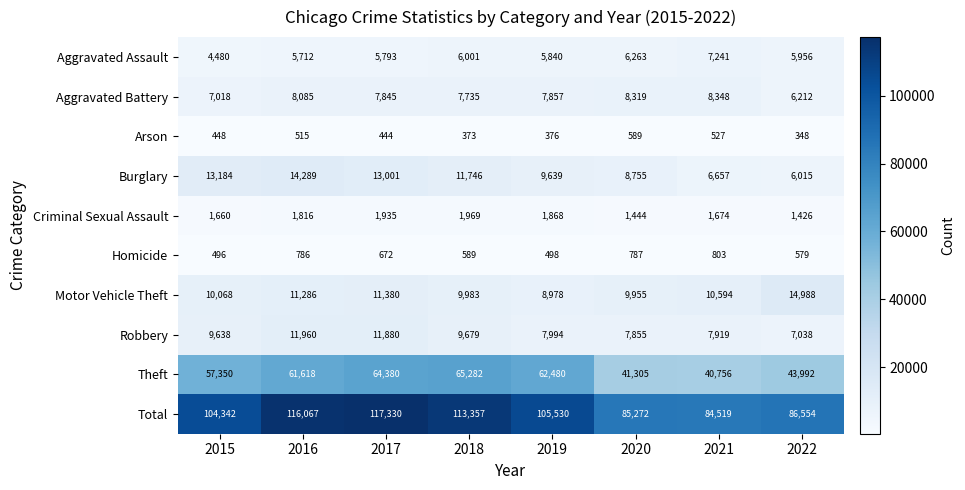

Count the number of categories in the chart.

8